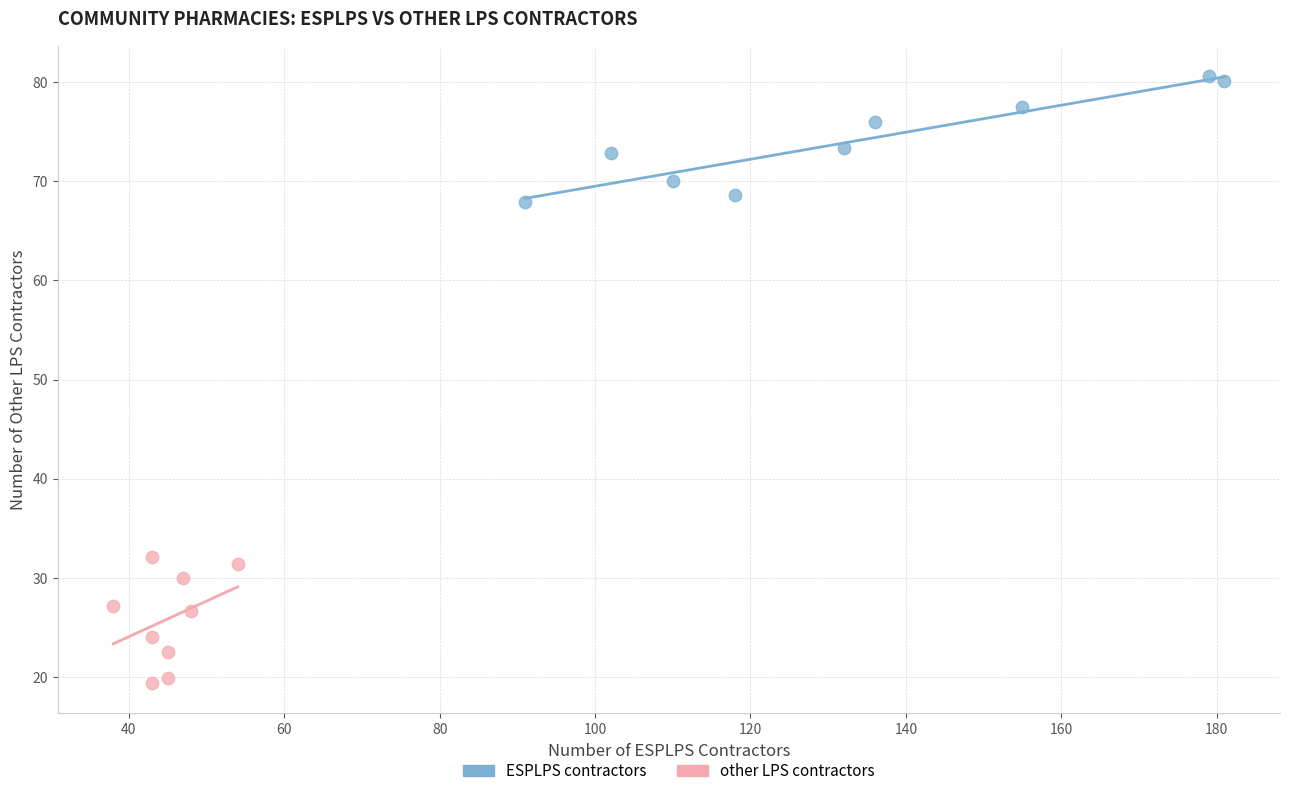

Which series contains the highest Y value?

ESPLPS contractors